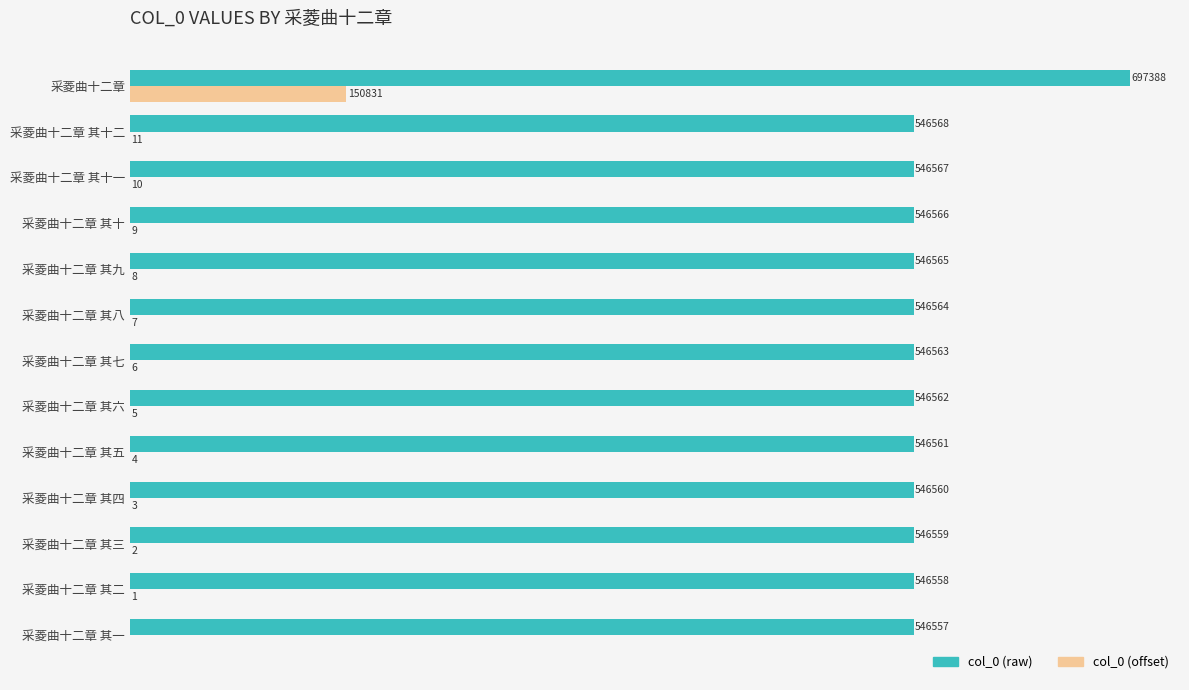

At which category is the sum across all series the highest?

采菱曲十二章